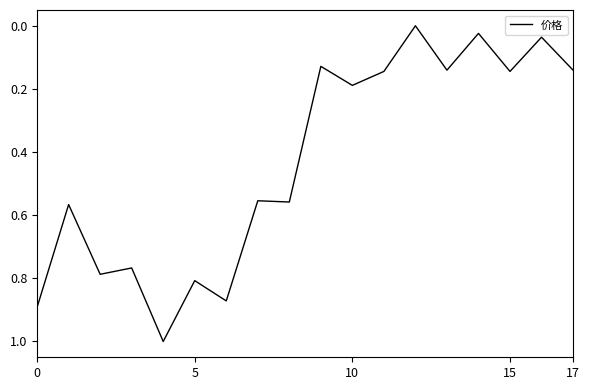

What is the greatest value displayed?

1.0